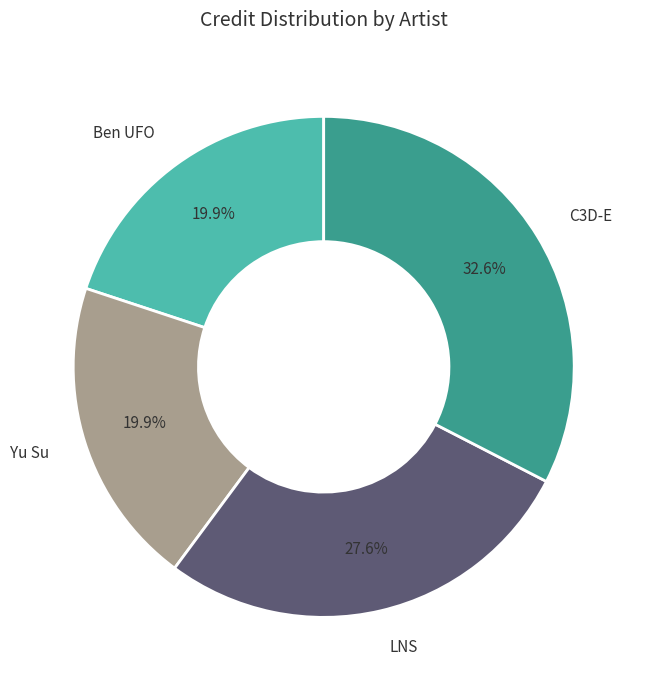

Approximately how many times larger is the value at C3D-E compared to Ben UFO?

1.6